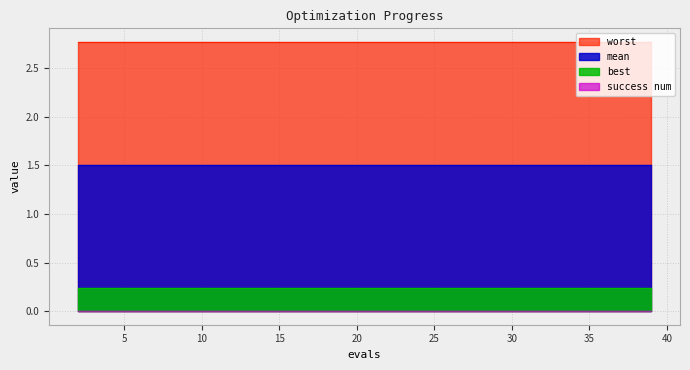

The best series shows 0.1 at 6. True or false?

False